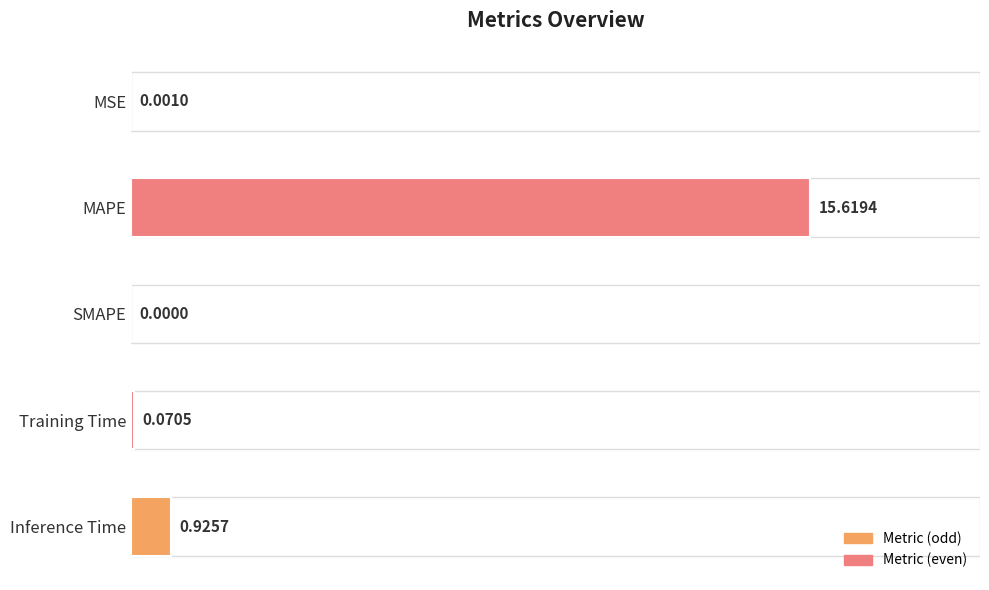

Where is the data nearest to the value 7?

Inference Time